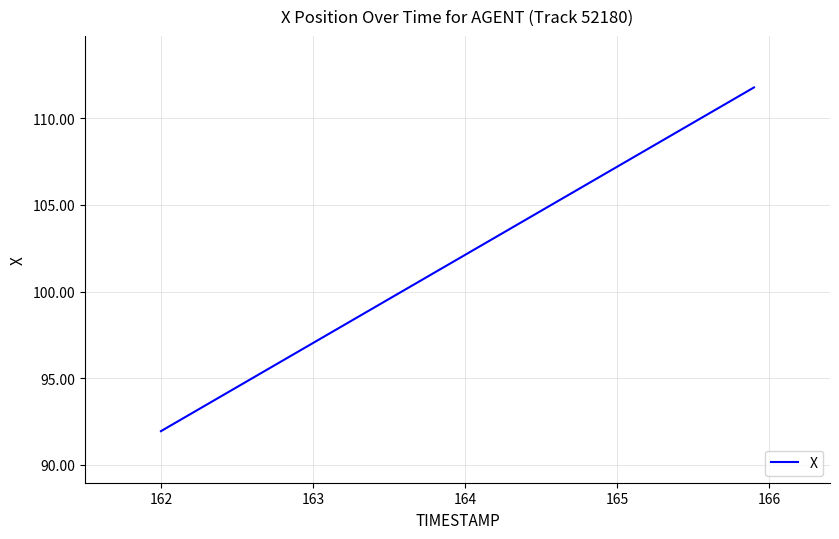

True or false: there are more than 0 points higher than both neighbors.

False